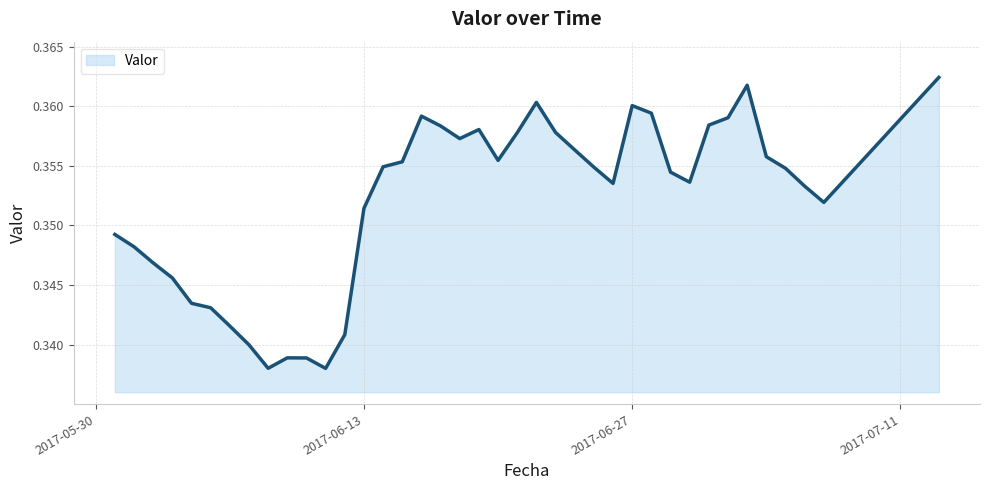

Rank the categories by value from lowest to highest.

2017-06-11, 2017-06-08, 2017-06-10, 2017-06-09, 2017-06-07, 2017-06-12, 2017-06-06, 2017-06-05, 2017-06-04, 2017-06-03, 2017-06-02, 2017-06-01, 2017-05-31, 2017-06-13, 2017-07-07, 2017-07-06, 2017-06-26, 2017-06-30, 2017-06-29, 2017-07-05, 2017-06-25, 2017-06-14, 2017-06-15, 2017-06-20, 2017-07-04, 2017-06-24, 2017-06-18, 2017-06-21, 2017-06-23, 2017-06-19, 2017-06-17, 2017-07-01, 2017-07-02, 2017-06-16, 2017-06-28, 2017-06-27, 2017-06-22, 2017-07-03, 2017-07-13